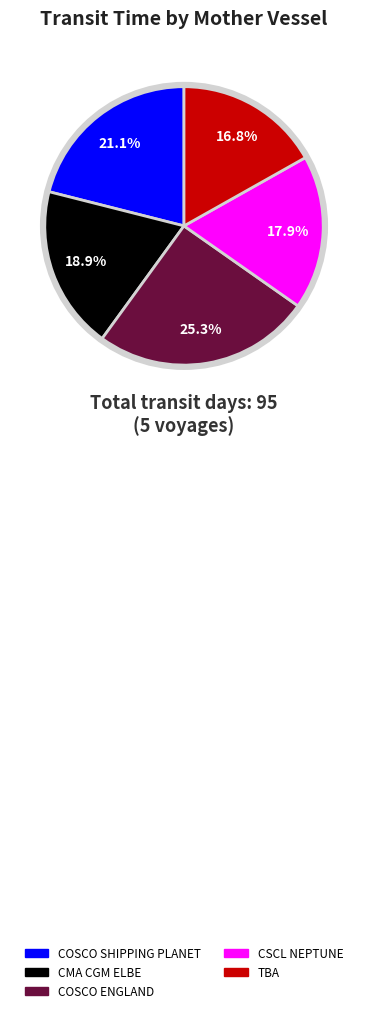

Does COSCO ENGLAND account for over 50% of the chart?

No